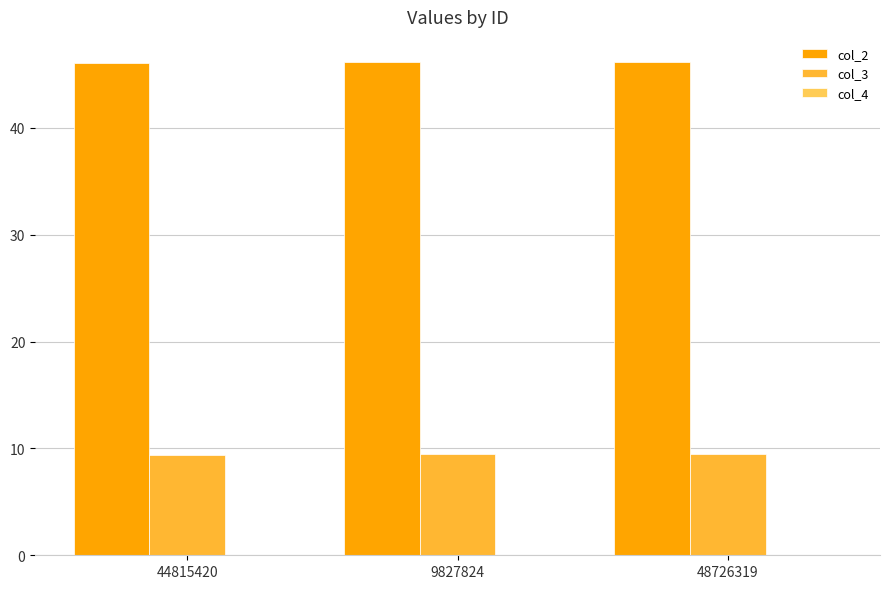

What is the maximum value shown in the chart?

46.2